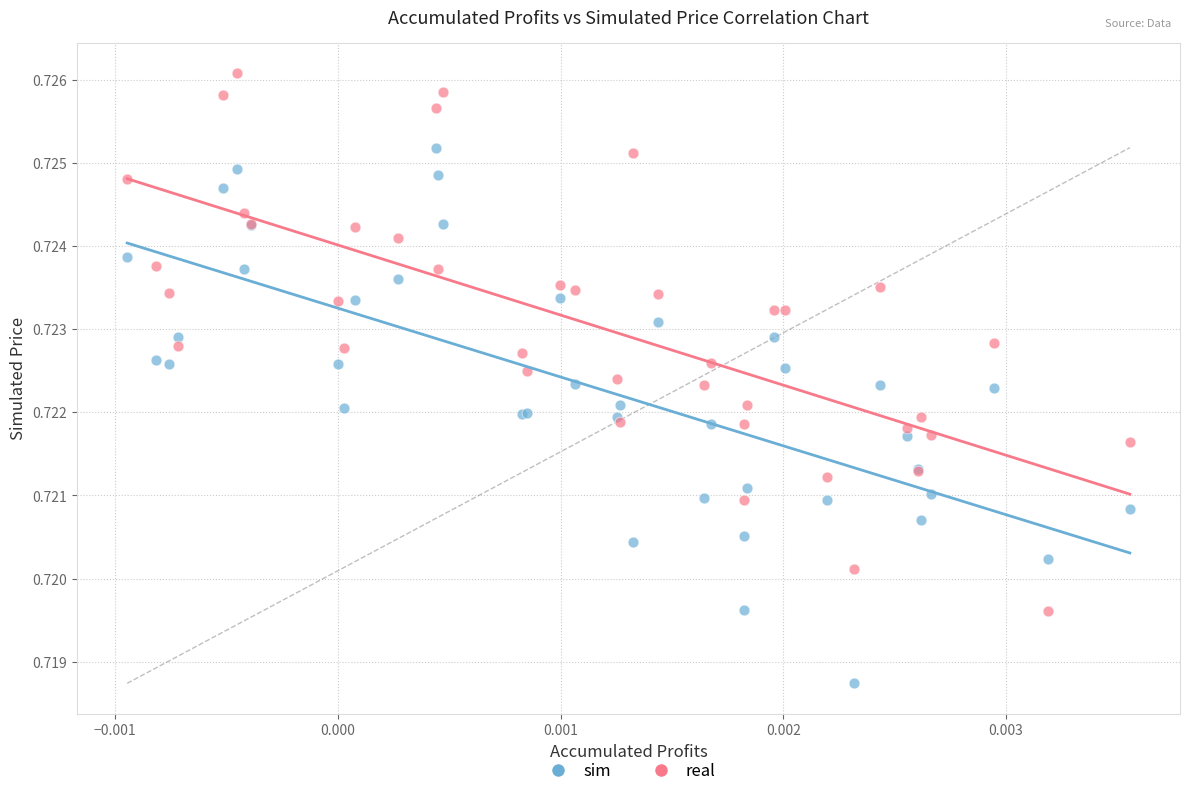

Which series contains the highest Y value?

real